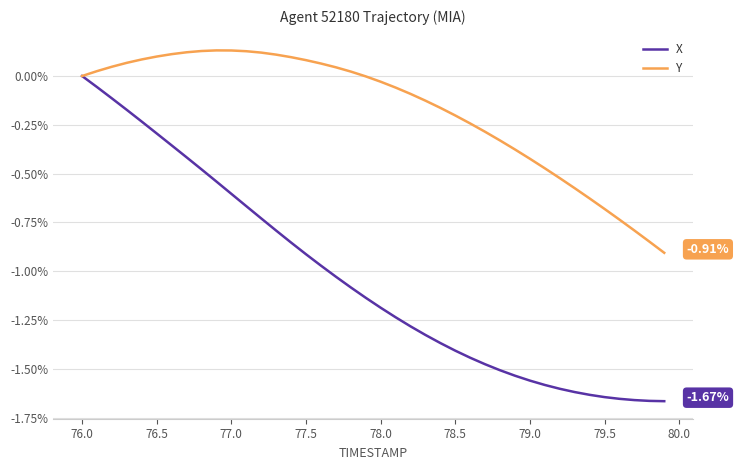

Which series has the largest total across all categories?

Y